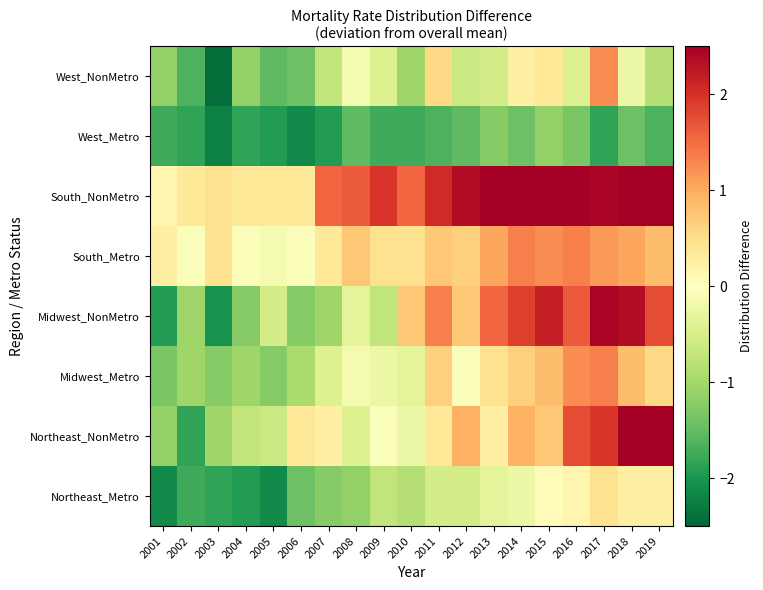

At how many categories does at least one series exceed 1?

13